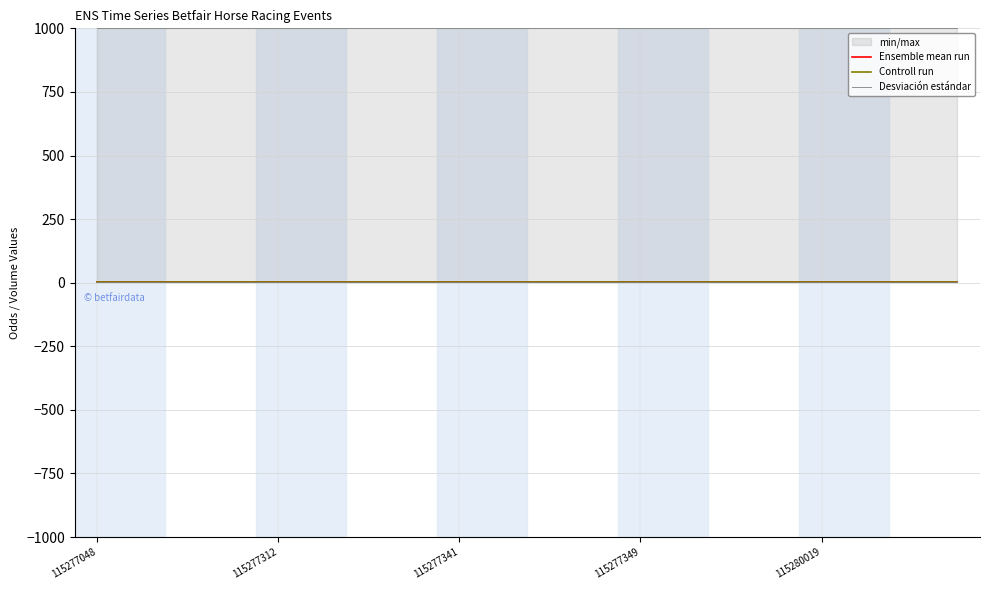

How many lines are shown in the chart?

3